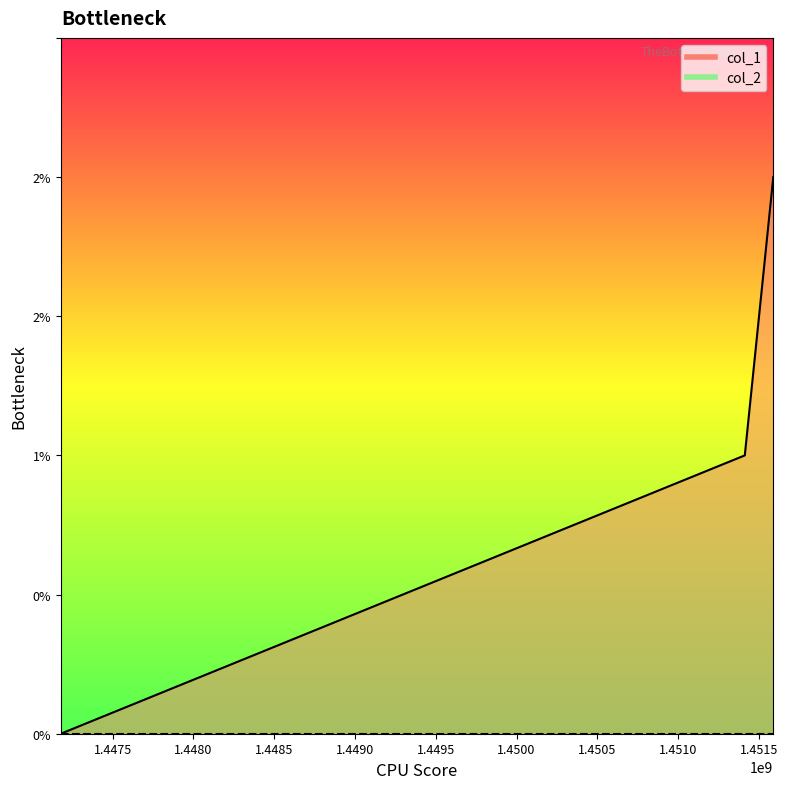

Which label corresponds to the largest value in the chart?

1451588743